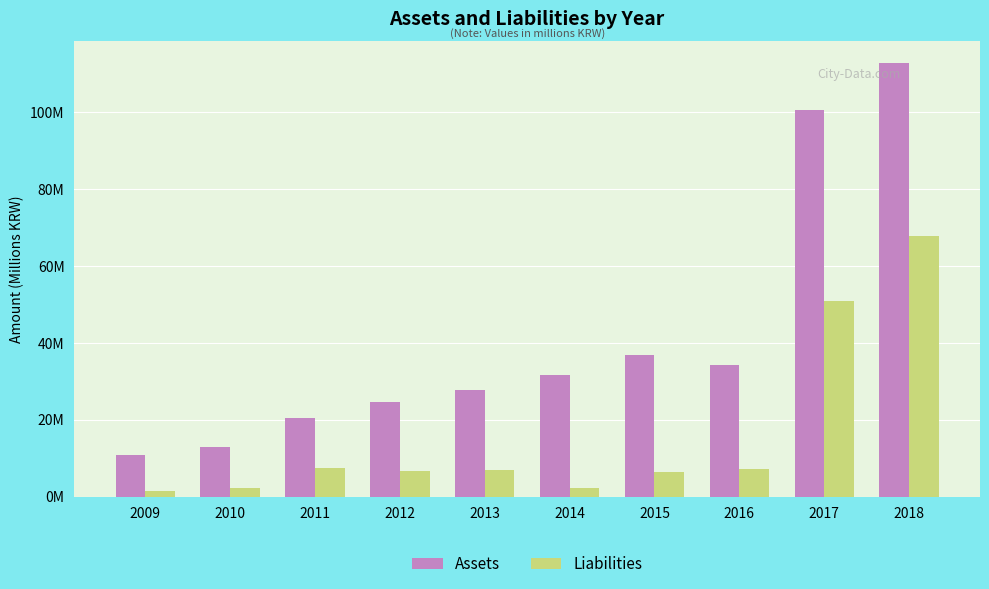

Rank the series by their average value, from lowest to highest.

Liabilities, Assets